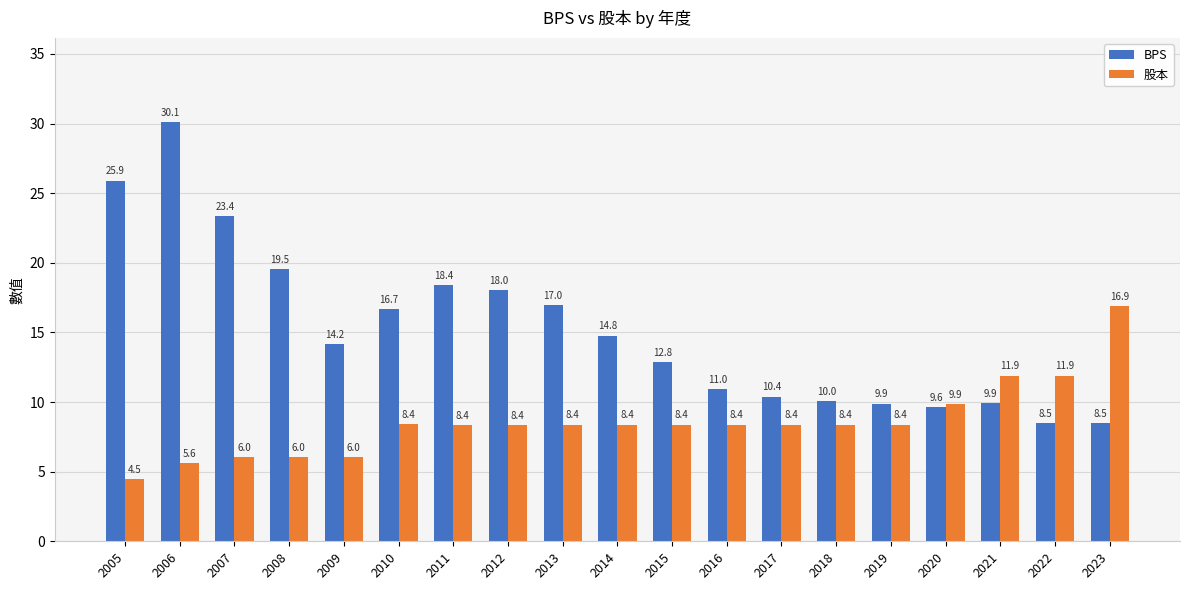

Where is 股本 nearest to the value 10?

2020